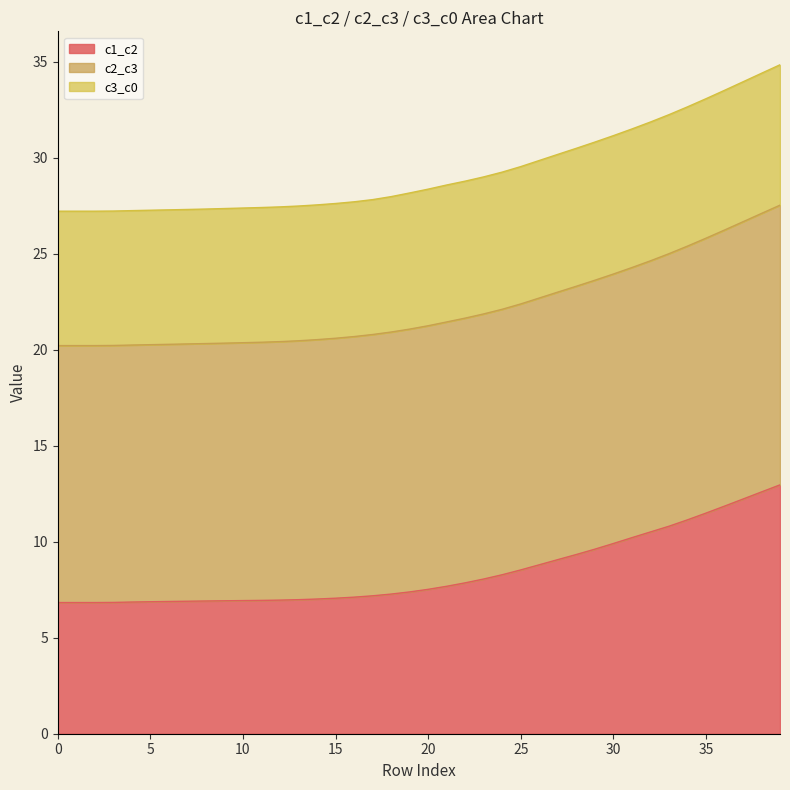

True or false: c2_c3 and c1_c2 intersect in this chart.

False